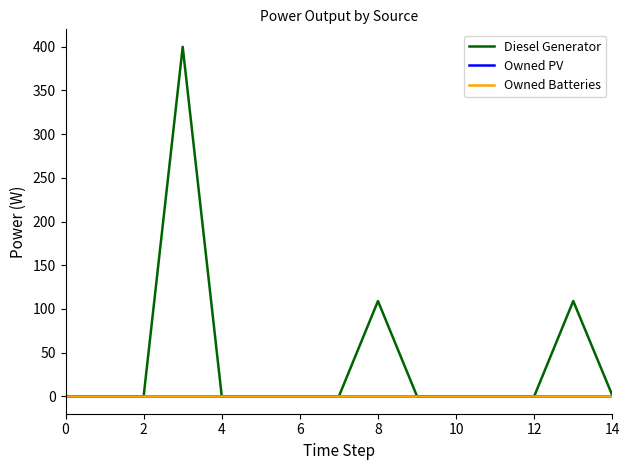

Does the chart have visible grid lines?

No